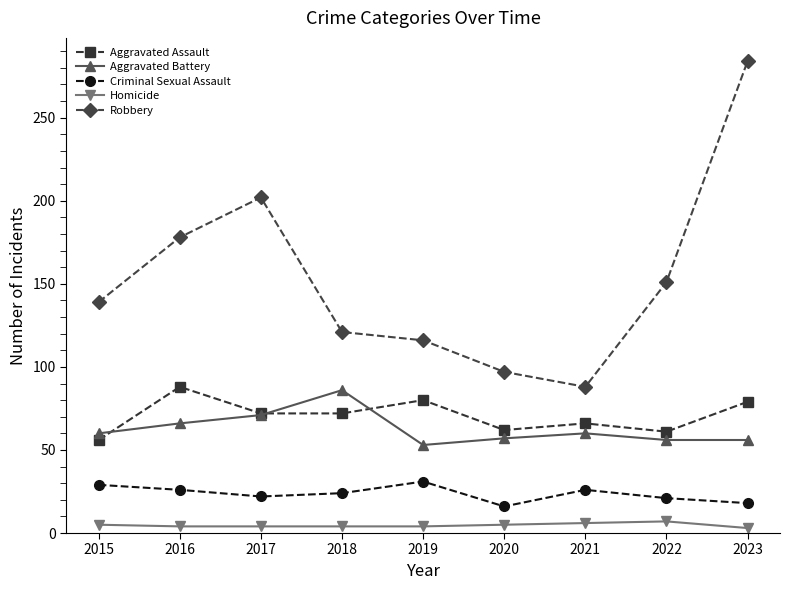

At which category is the sum across all series the highest?

2023